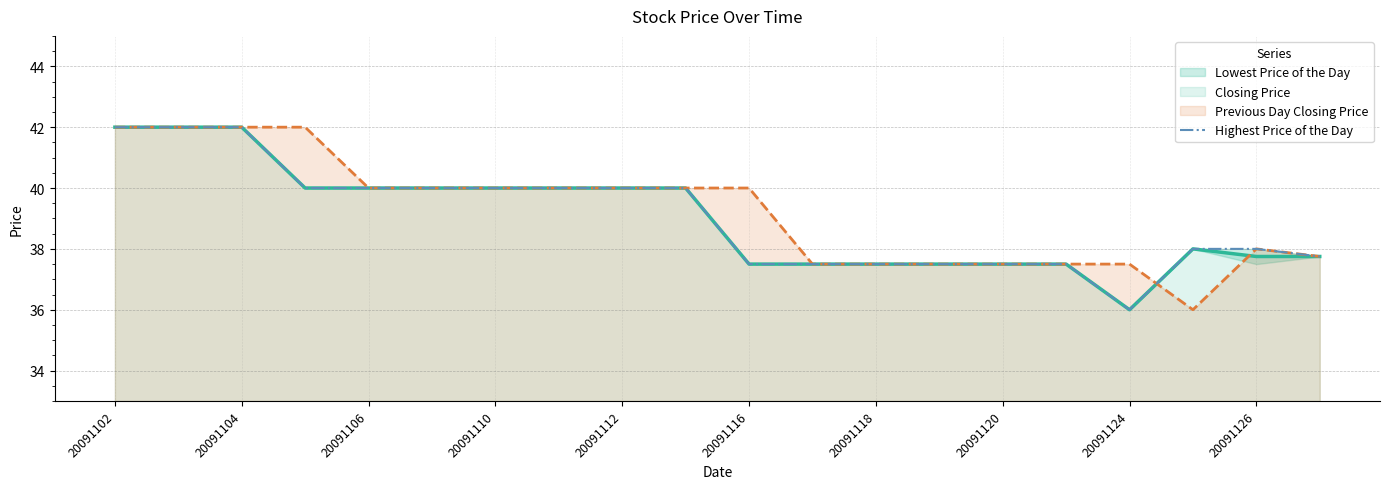

How many values are below 40?

10